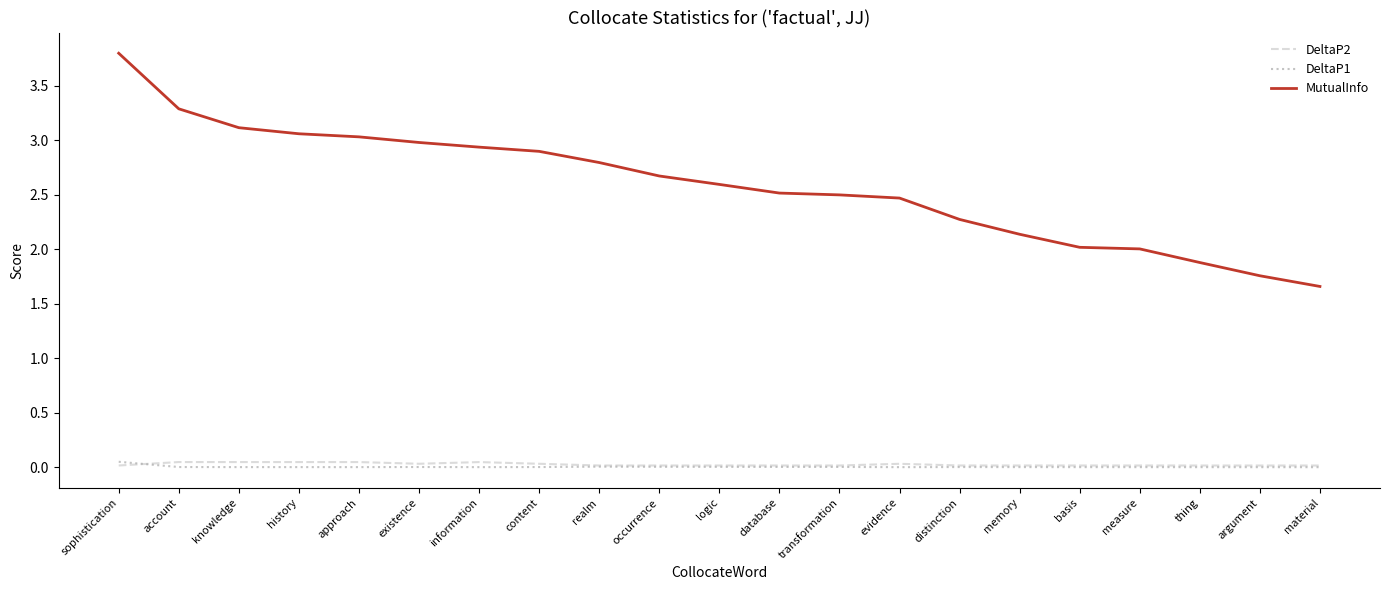

Which series has the widest spread of values?

MutualInfo